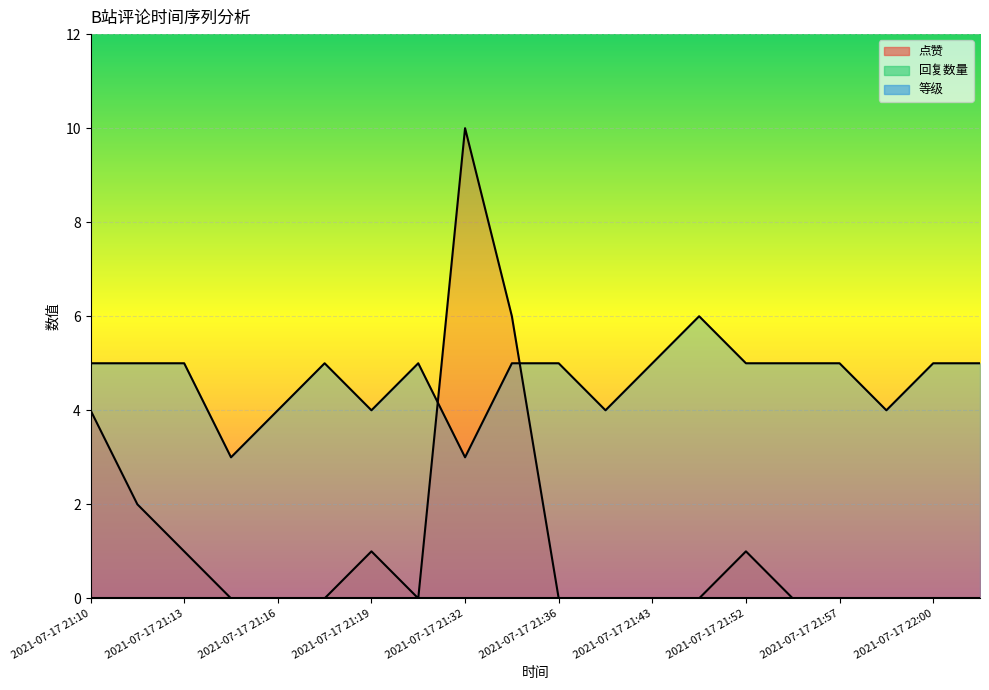

Rank the categories by 等级 value from highest to lowest.

2021-07-17 21:44, 2021-07-17 21:10, 2021-07-17 21:12, 2021-07-17 21:13, 2021-07-17 21:17, 2021-07-17 21:27, 2021-07-17 21:33, 2021-07-17 21:36, 2021-07-17 21:43, 2021-07-17 21:52, 2021-07-17 21:54, 2021-07-17 21:57, 2021-07-17 22:00, 2021-07-17 22:08, 2021-07-17 21:16, 2021-07-17 21:19, 2021-07-17 21:37, 2021-07-17 21:58, 2021-07-17 21:15, 2021-07-17 21:32